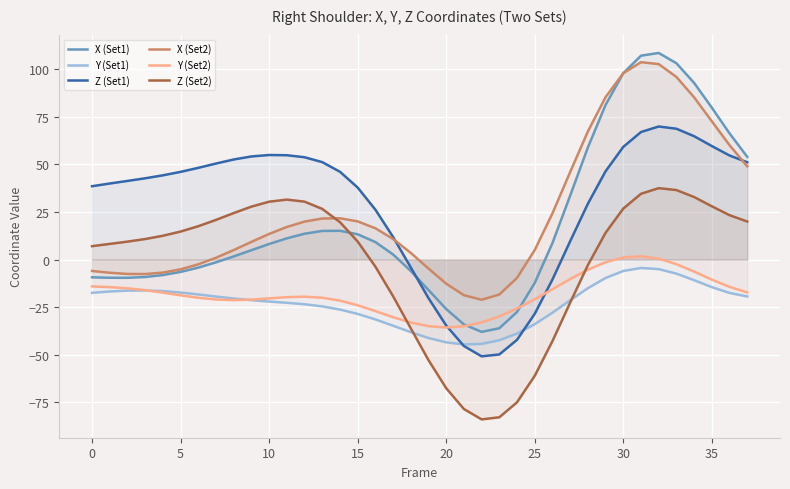

Where do X (Set2) and Z (Set2) first cross each other?

13 and 14